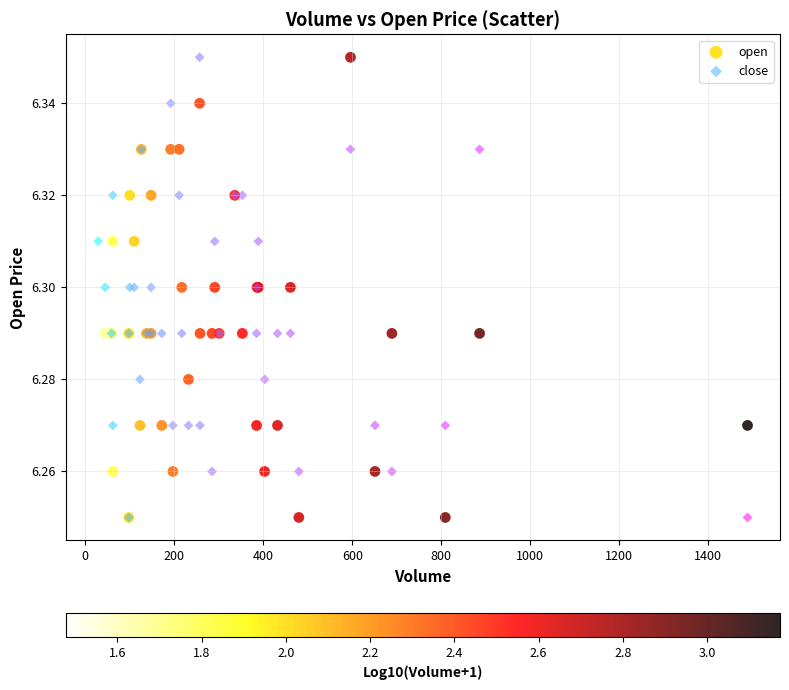

What is the X range (max minus min) for the scatter plot?

1459.0